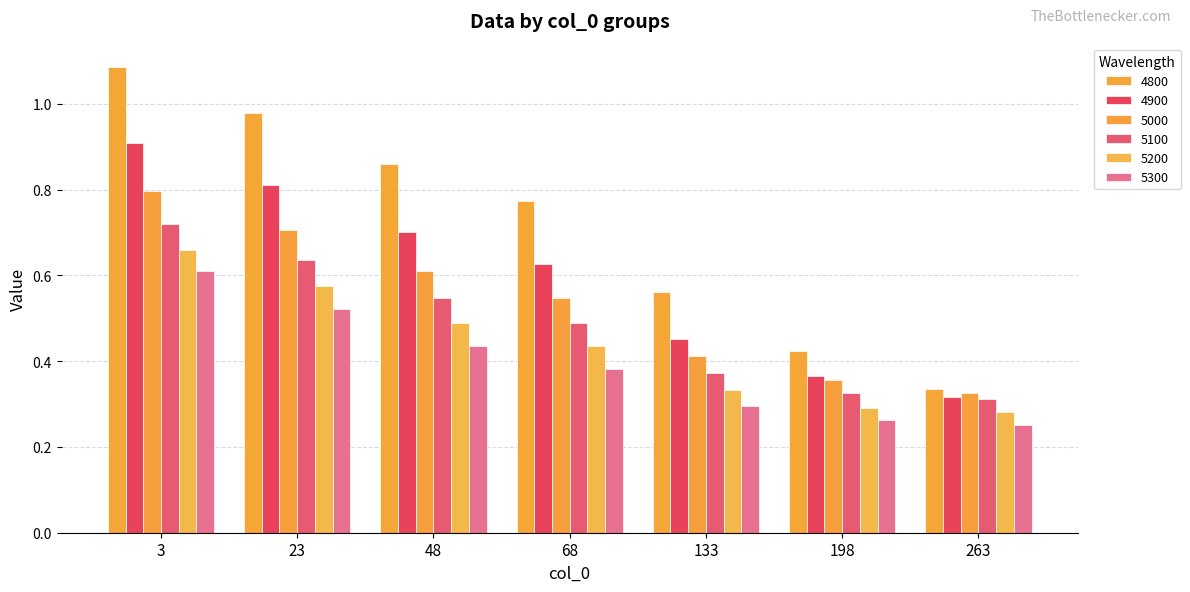

How many distinct data groups are displayed?

6